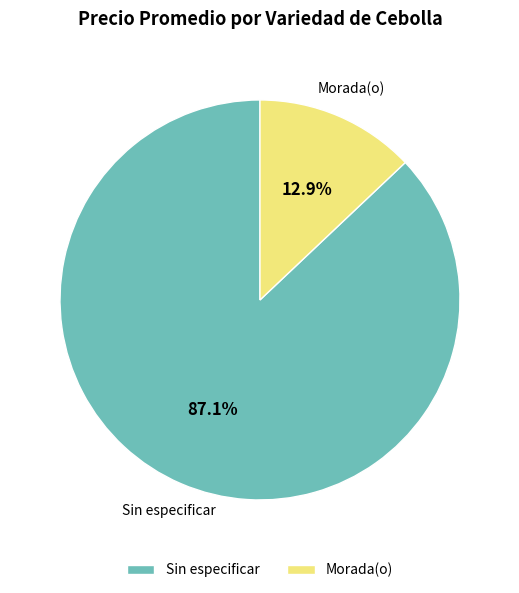

Rank the categories by value from highest to lowest.

Sin especificar, Morada(o)